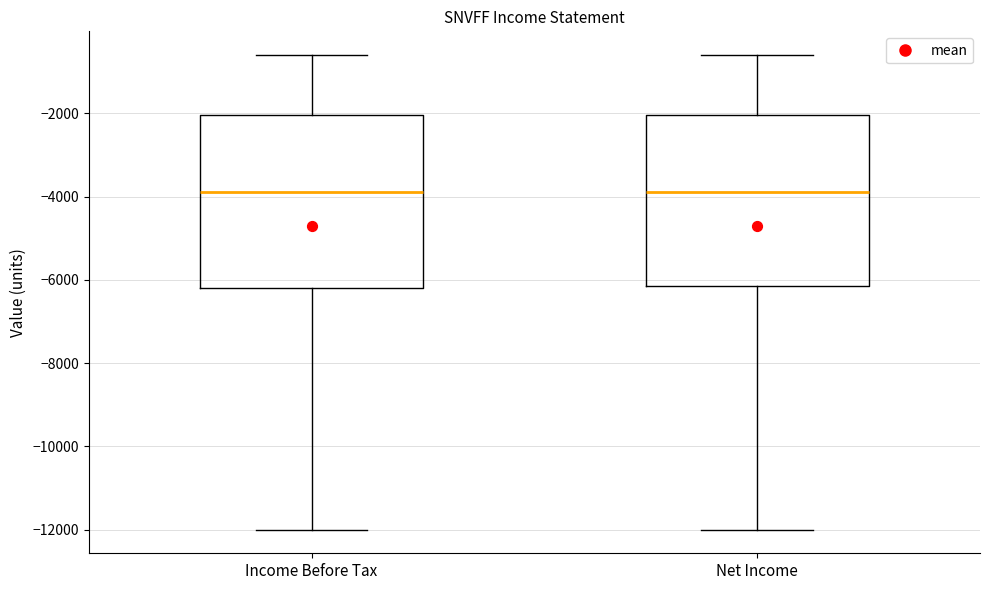

Reading left to right, transcribe this box plot: for each box, give where its median line is, the range the box spans, and where its two whiskers end, as read against the y-axis. The values are not printed on the chart, so give them approximately, as read against the axis.

Income Before Tax: median -3800, box -6200 to -2000, whiskers -12000 to -600
Net Income: median -3800, box -6200 to -2000, whiskers -12000 to -600